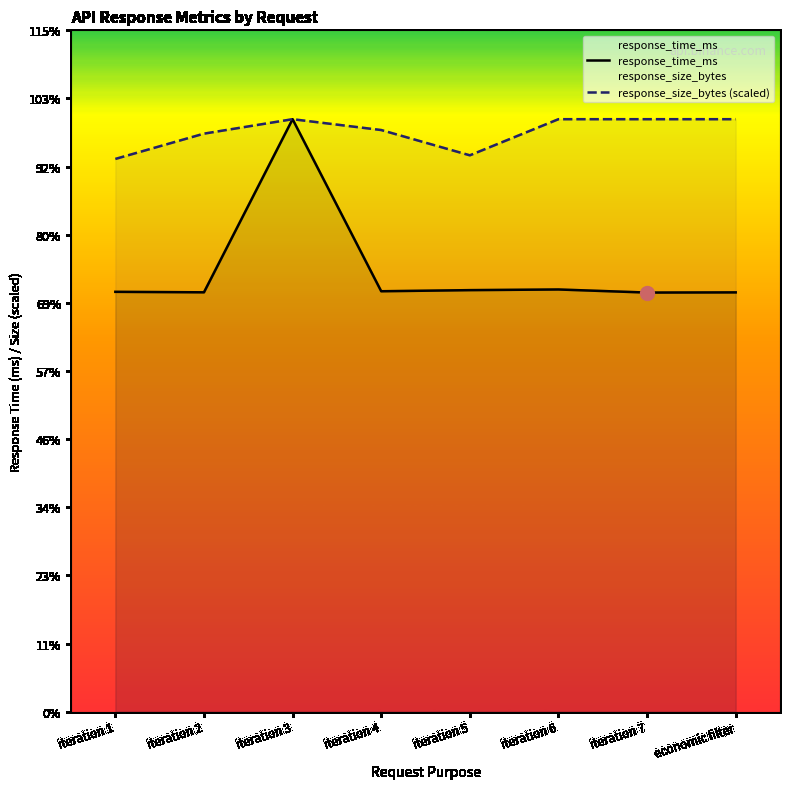

What is the label of the 7th point from the right?

iteration 2